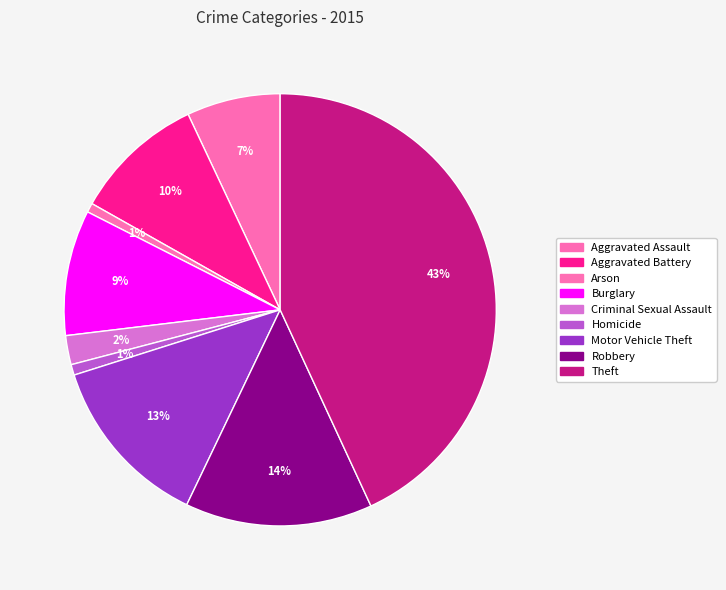

True or false: Theft accounts for 43% of the total.

True